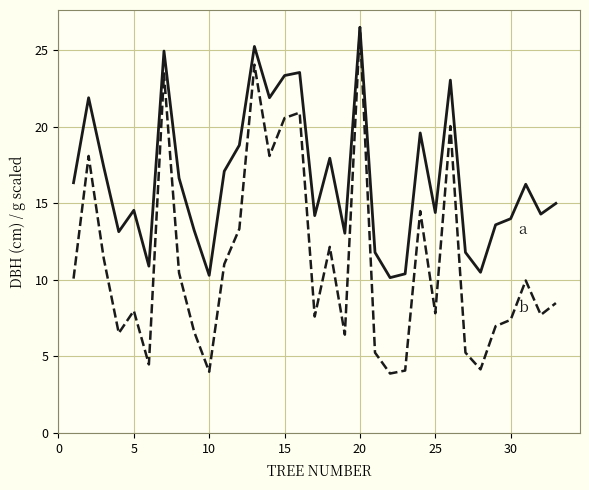

What is the maximum value shown in the chart?

26.5